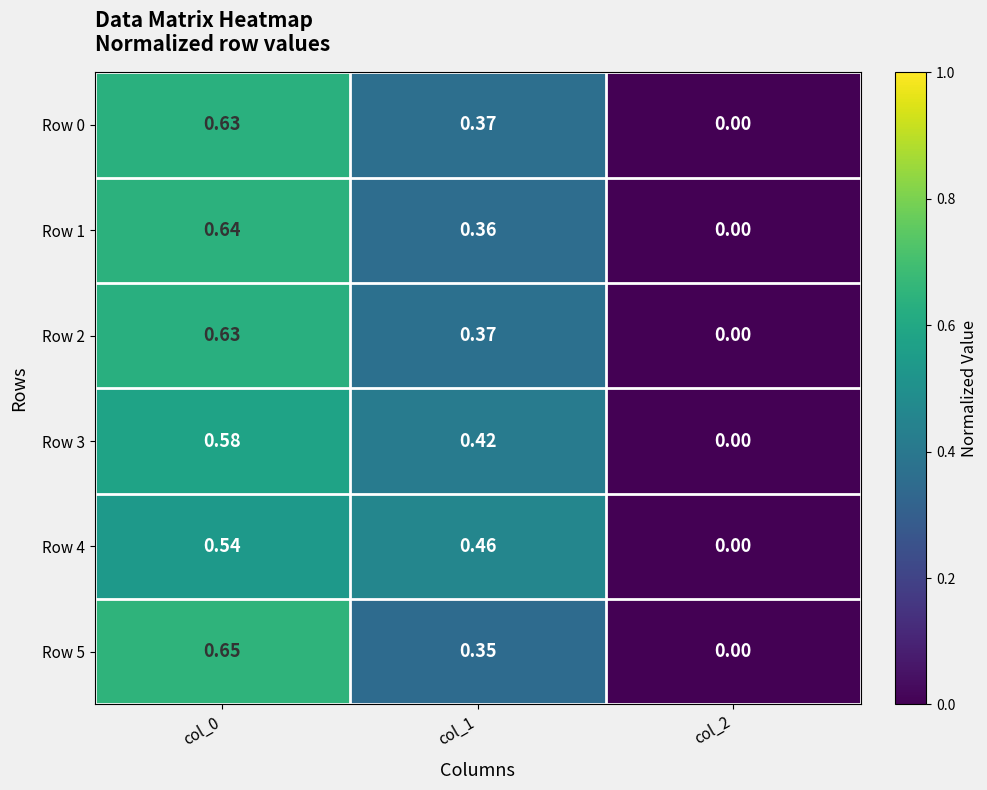

Is the value of Row 4 at col_2 greater than the value of Row 0 at col_0?

No